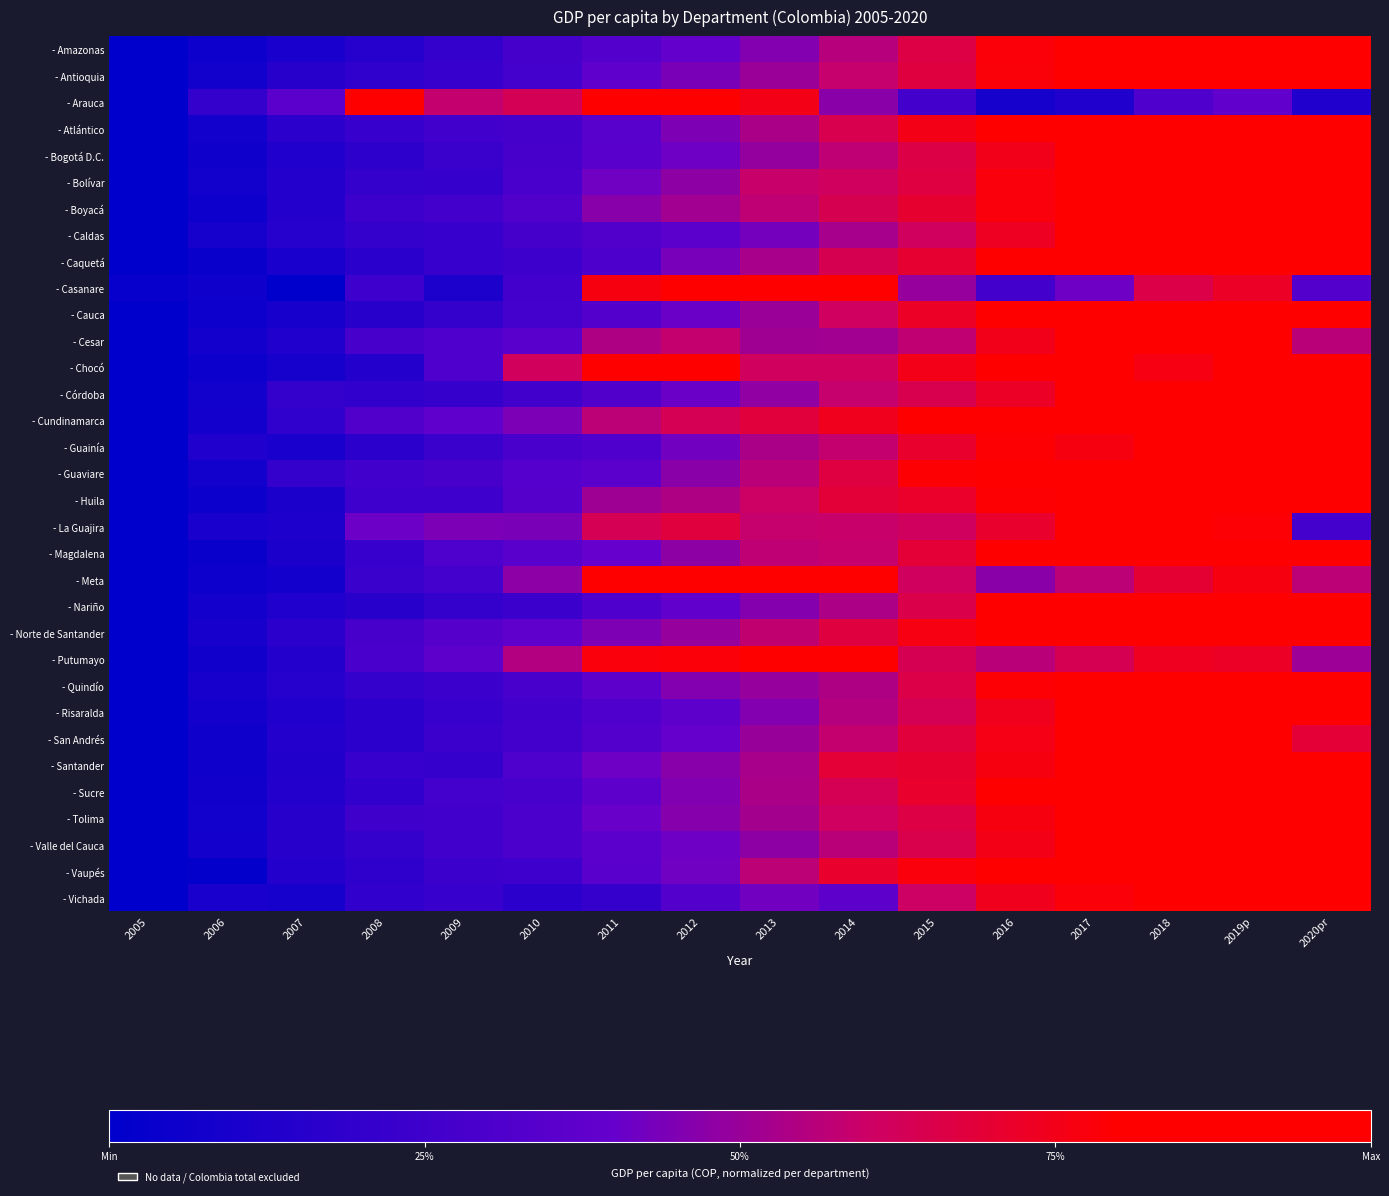

At which category is the sum across all series the highest?

2019p